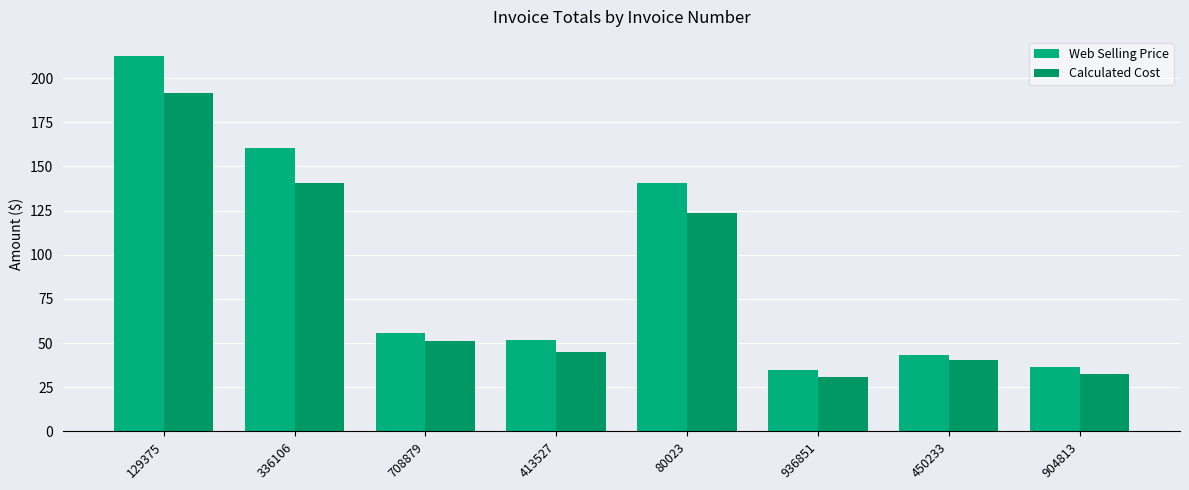

What is the lowest value of the Calculated Cost series?

30.8